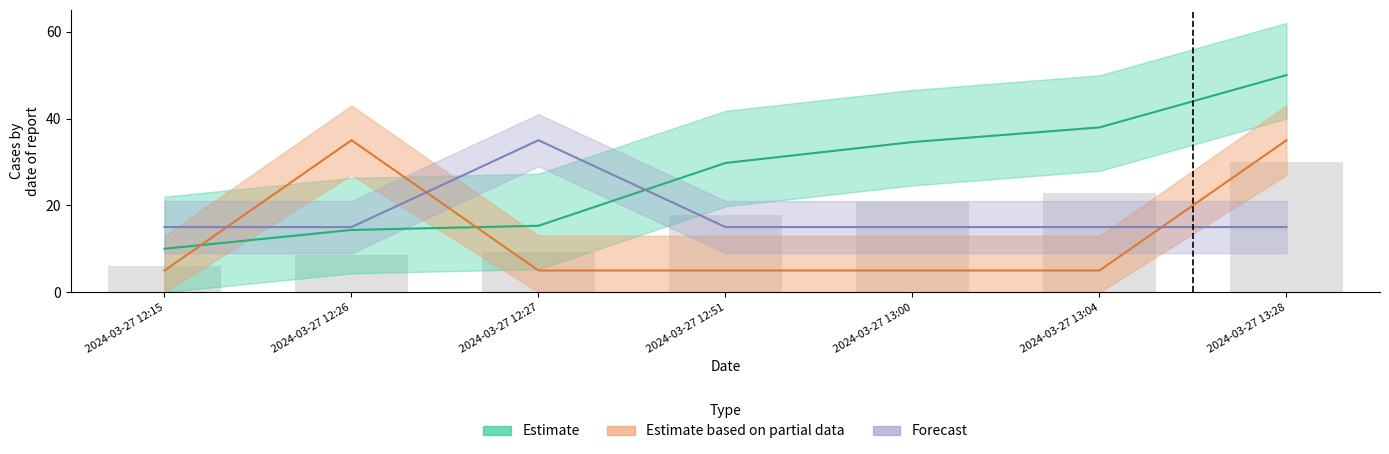

Does the chart contain stacked bars?

No